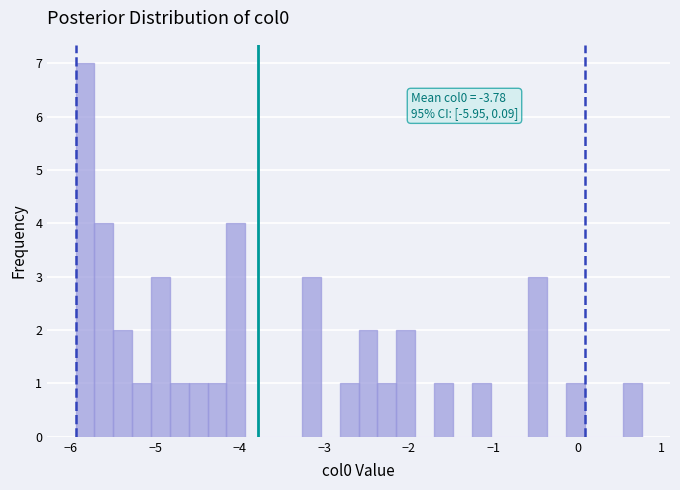

Read against the x-axis, roughly where is the centre of the tallest bar?

-5.8